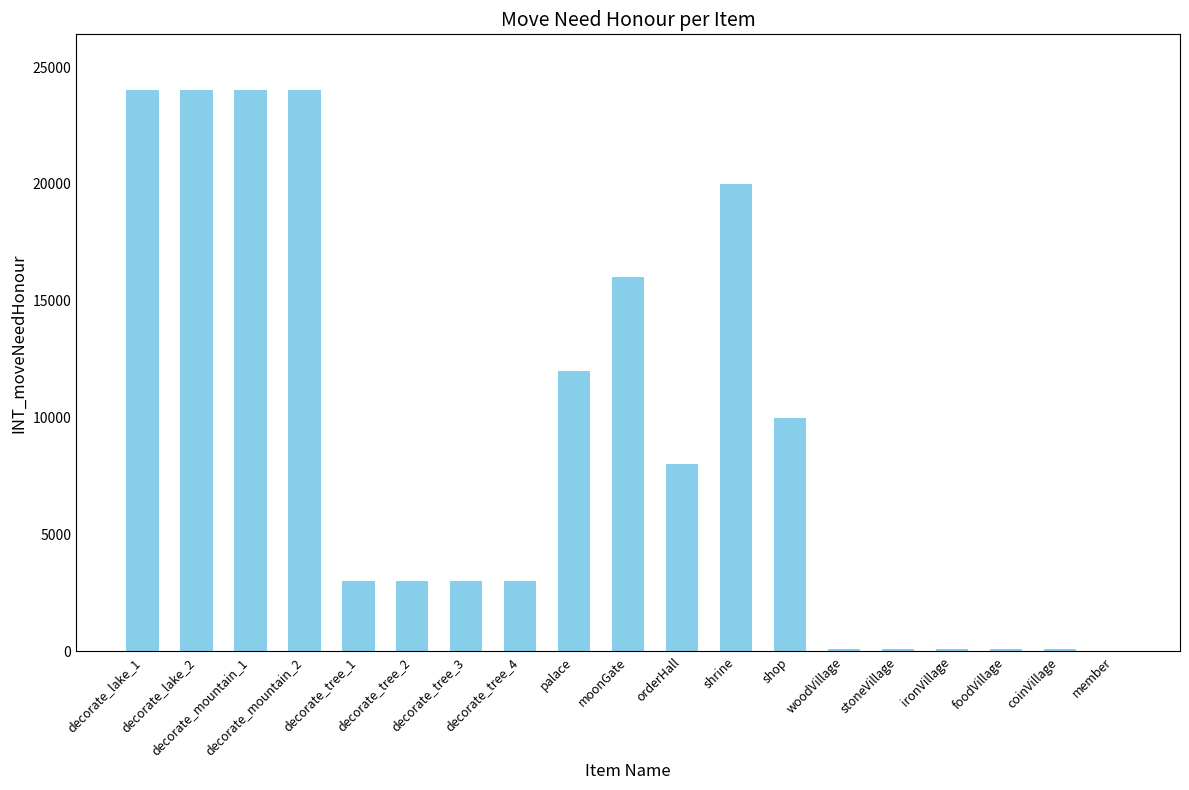

At which label is the value closest to 12000?

palace